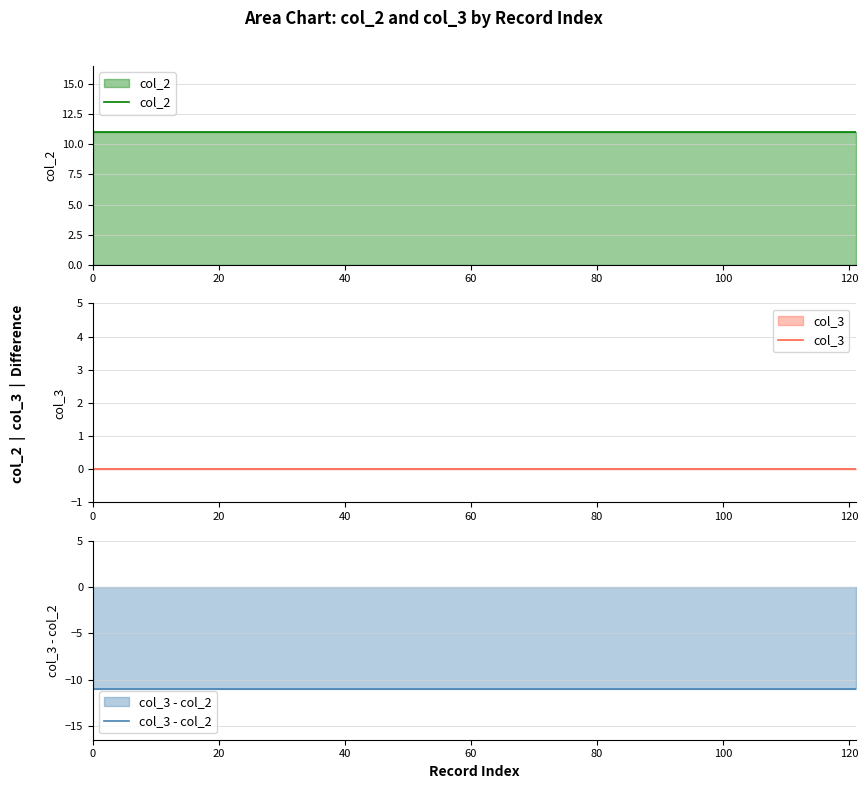

True or false: col_3_values and col_2_values intersect in this chart.

False